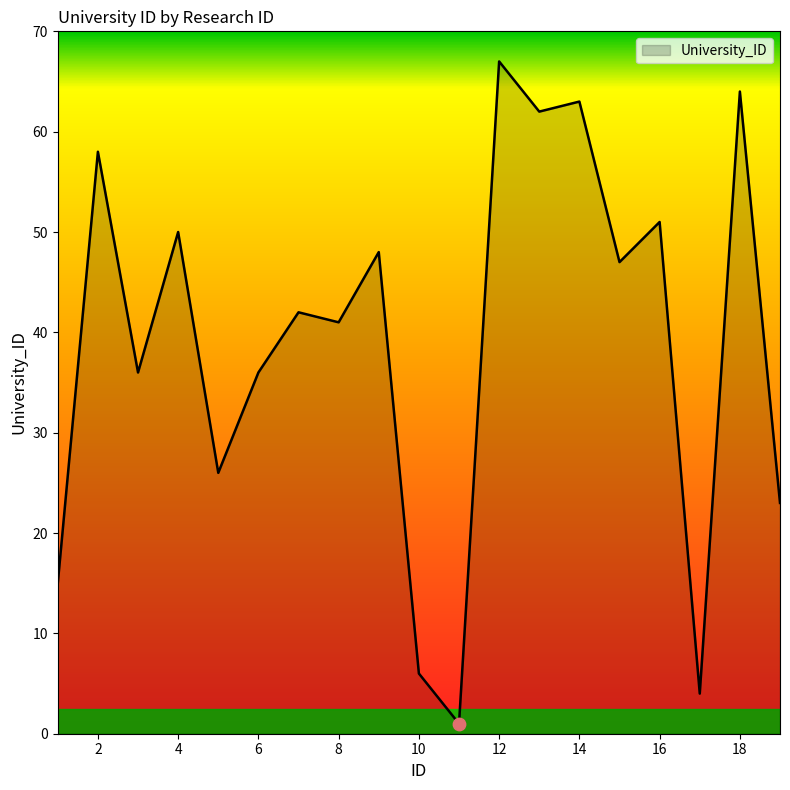

What is the greatest value displayed?

67